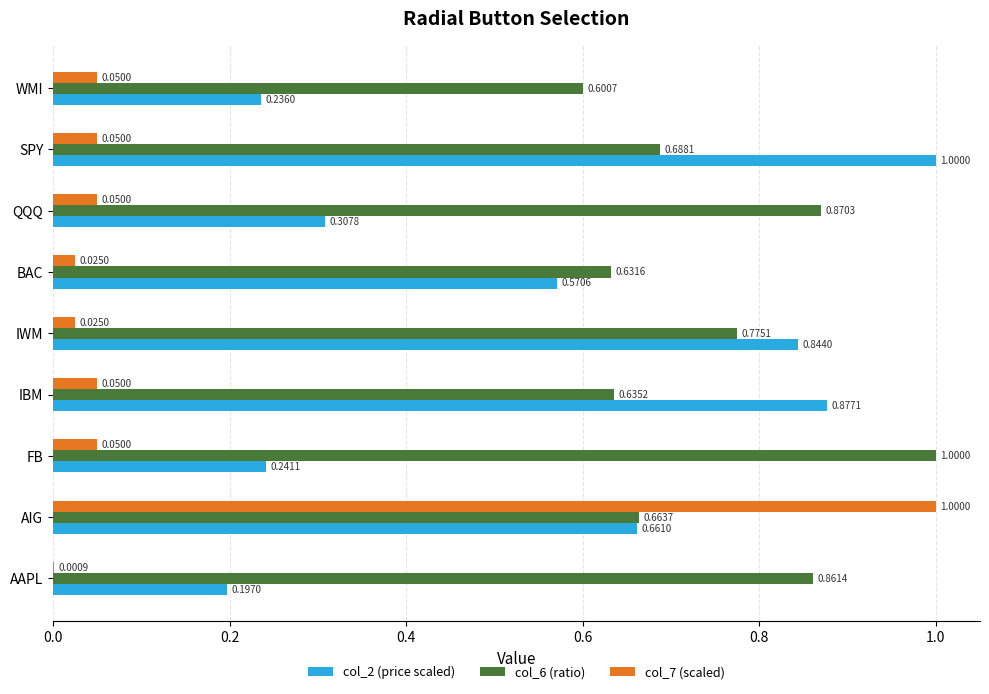

Between FB and IBM, which series saw the biggest shift?

col_2 (price scaled)